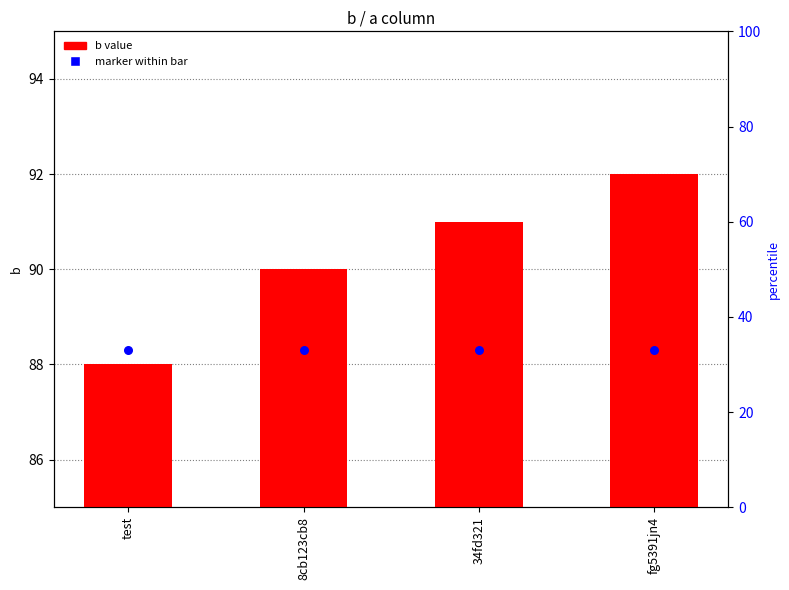

What is the change in value from 34fd321 to fg5391jn4?

+1